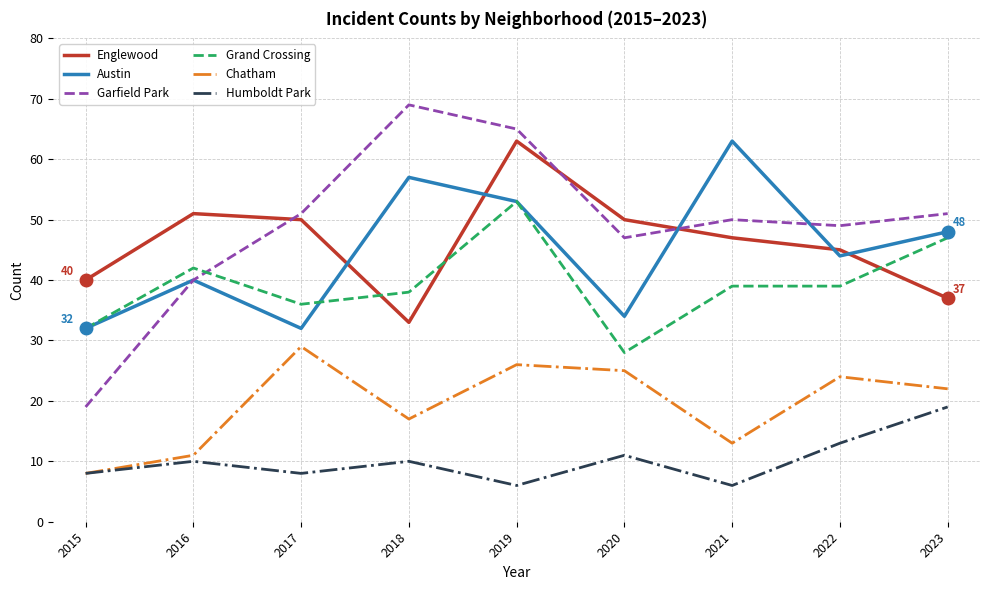

What is the sum of the Garfield Park values at 2017 and 2022?

100